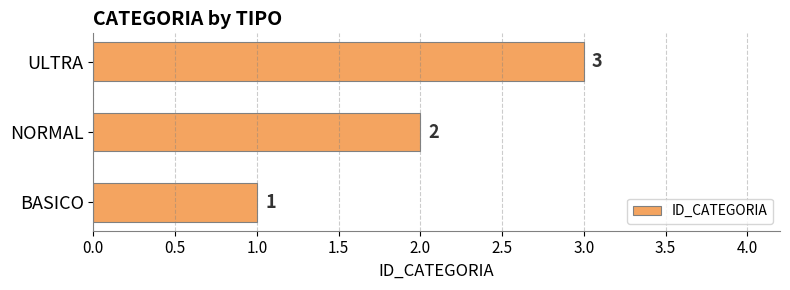

How many values are between 1 and 3?

3